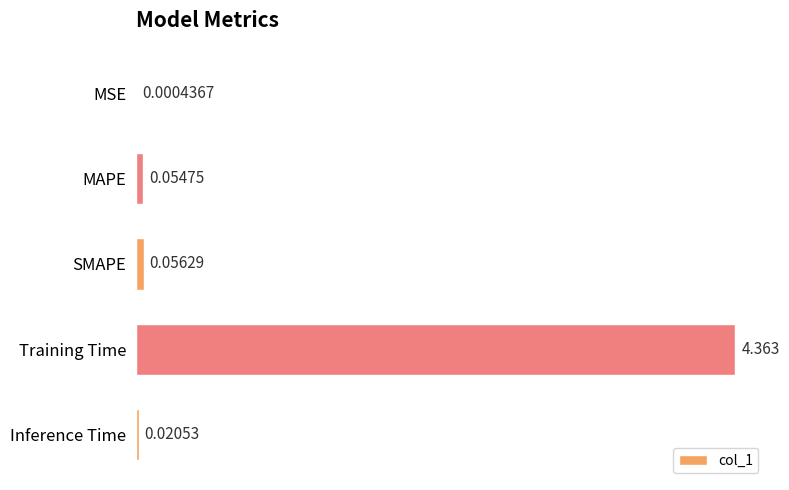

At which label is the value closest to 2?

SMAPE